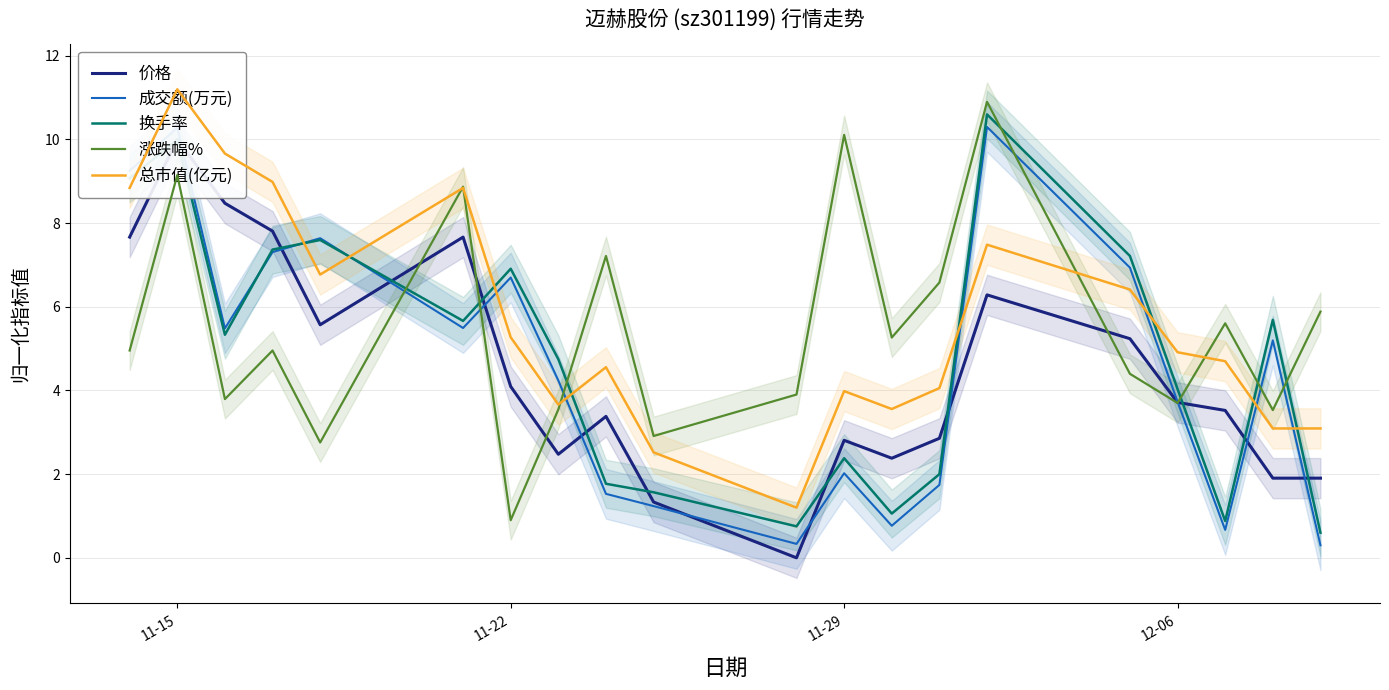

How many lines are shown in the chart?

5